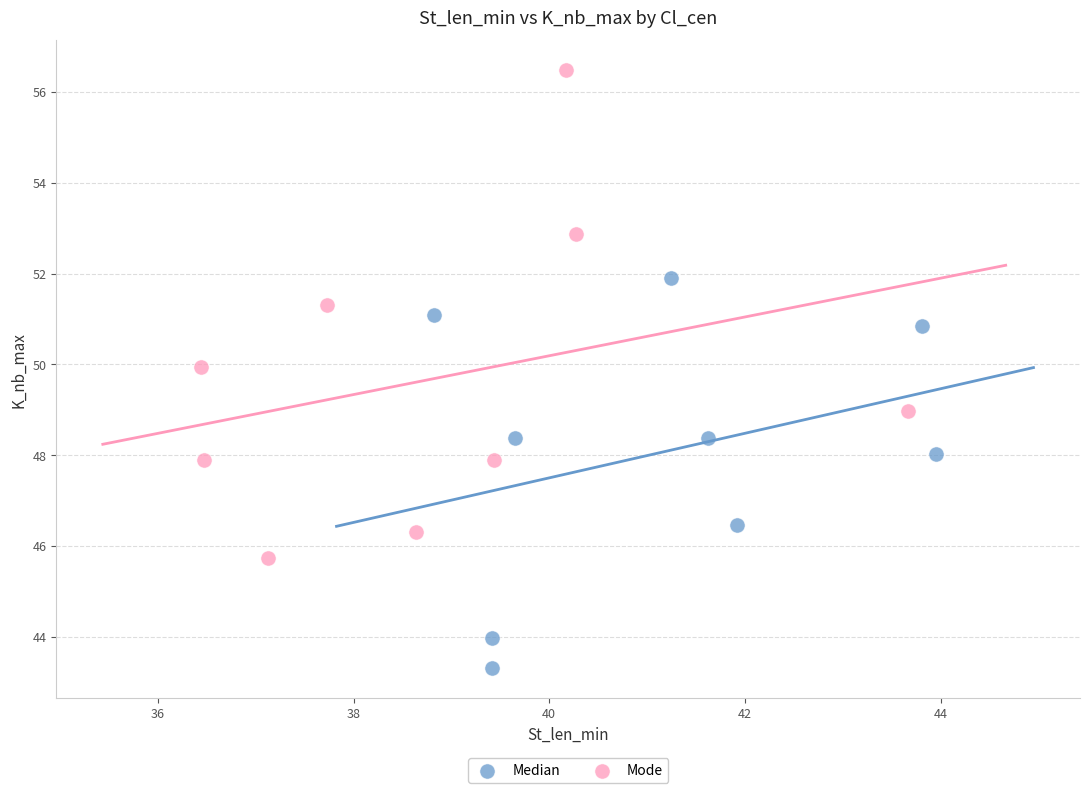

Which series reaches the minimum Y coordinate?

Median